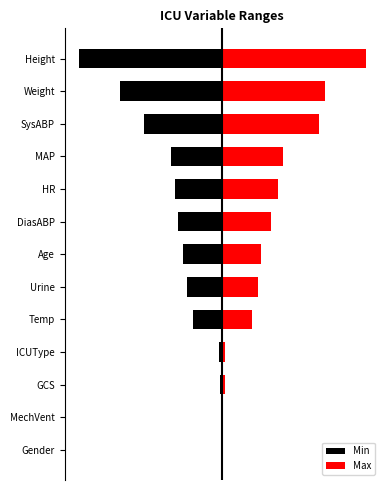

Rank the series at DiasABP from highest to lowest value.

Max, Min